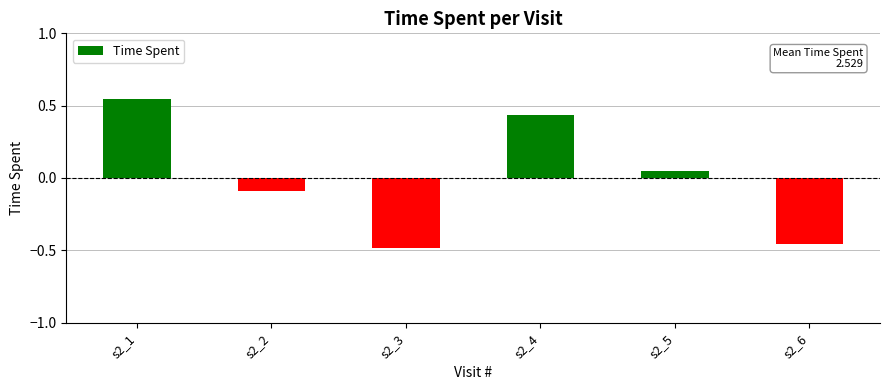

List the labels in order of value, largest first.

s2_1, s2_4, s2_5, s2_2, s2_6, s2_3